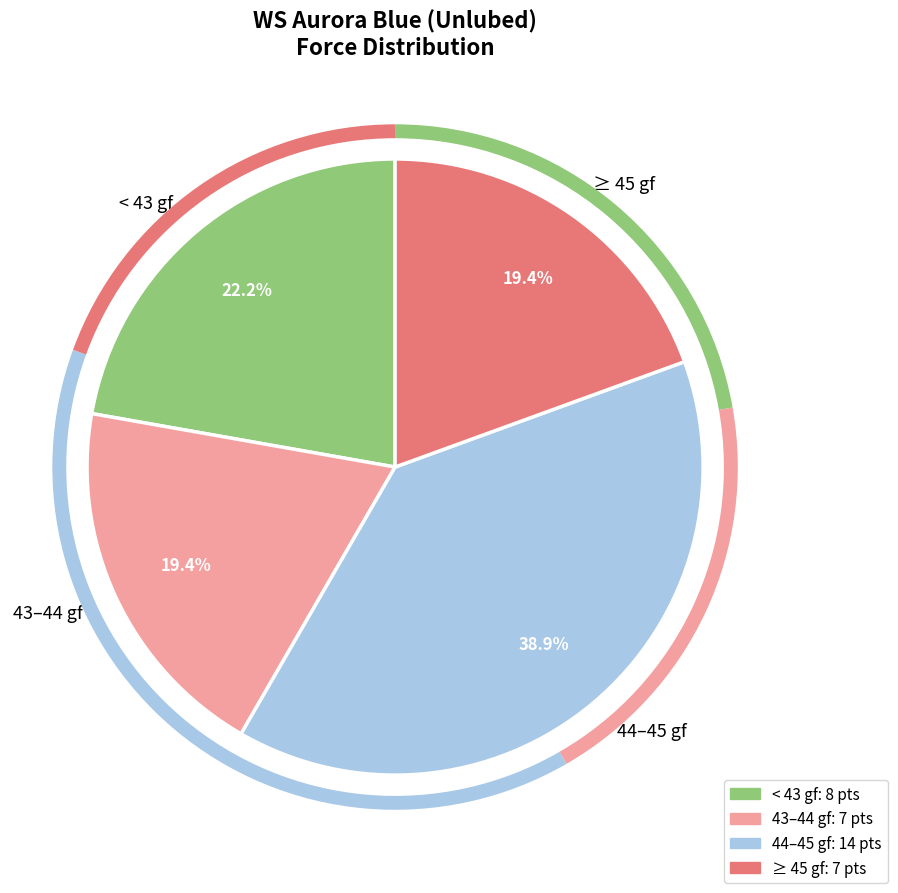

How much of the chart is everything except 43–44 gf?

80.6%